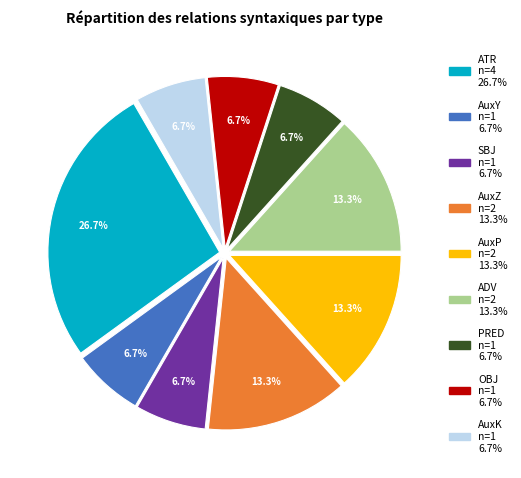

What is the ratio of the value at SBJ to the value at OBJ?

1.0